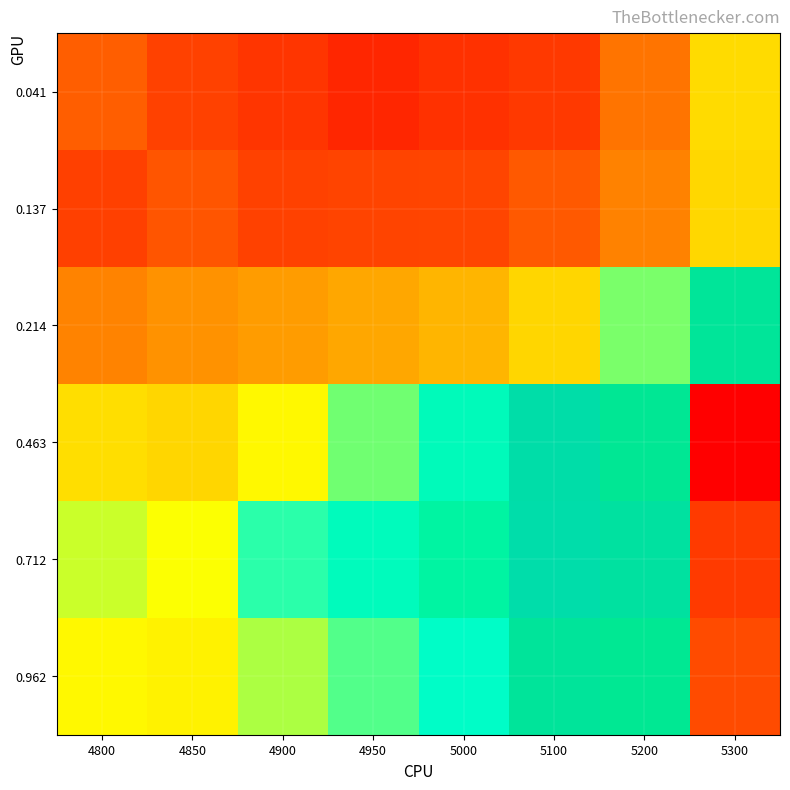

Which has a higher value, 4850 or 5000?

4850